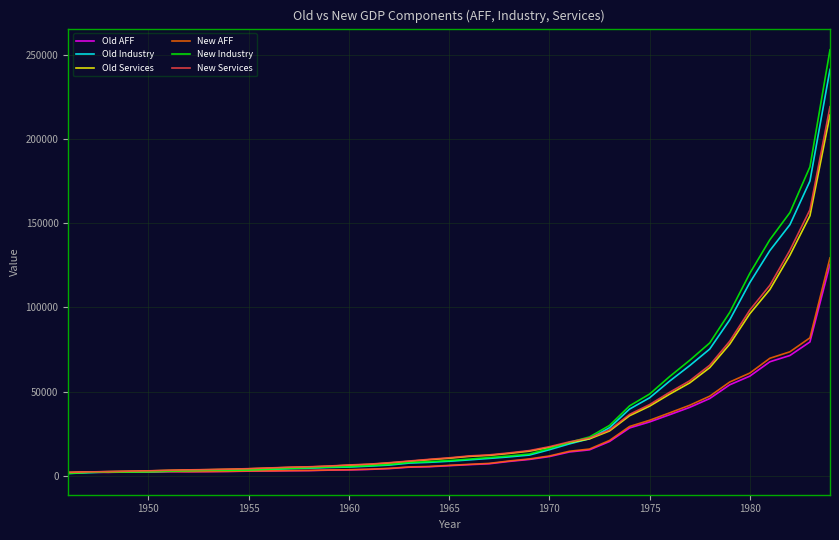

What is the maximum value for Old AFF?

125527.2